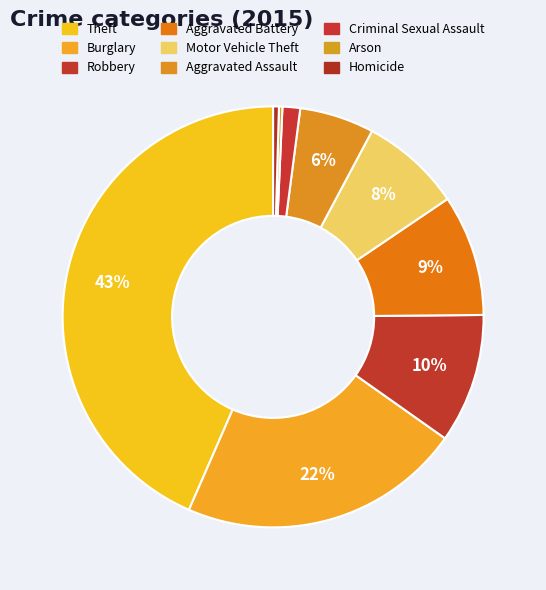

Between Theft and Aggravated Assault, which is larger?

Theft